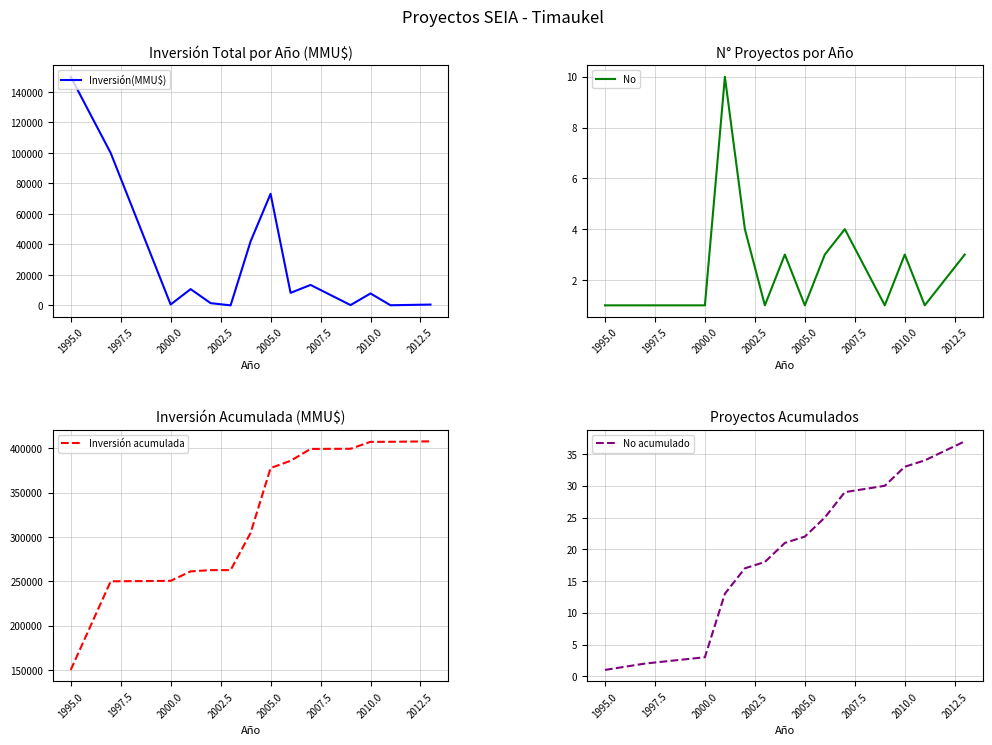

What is the average value of the No acumulado series?

20